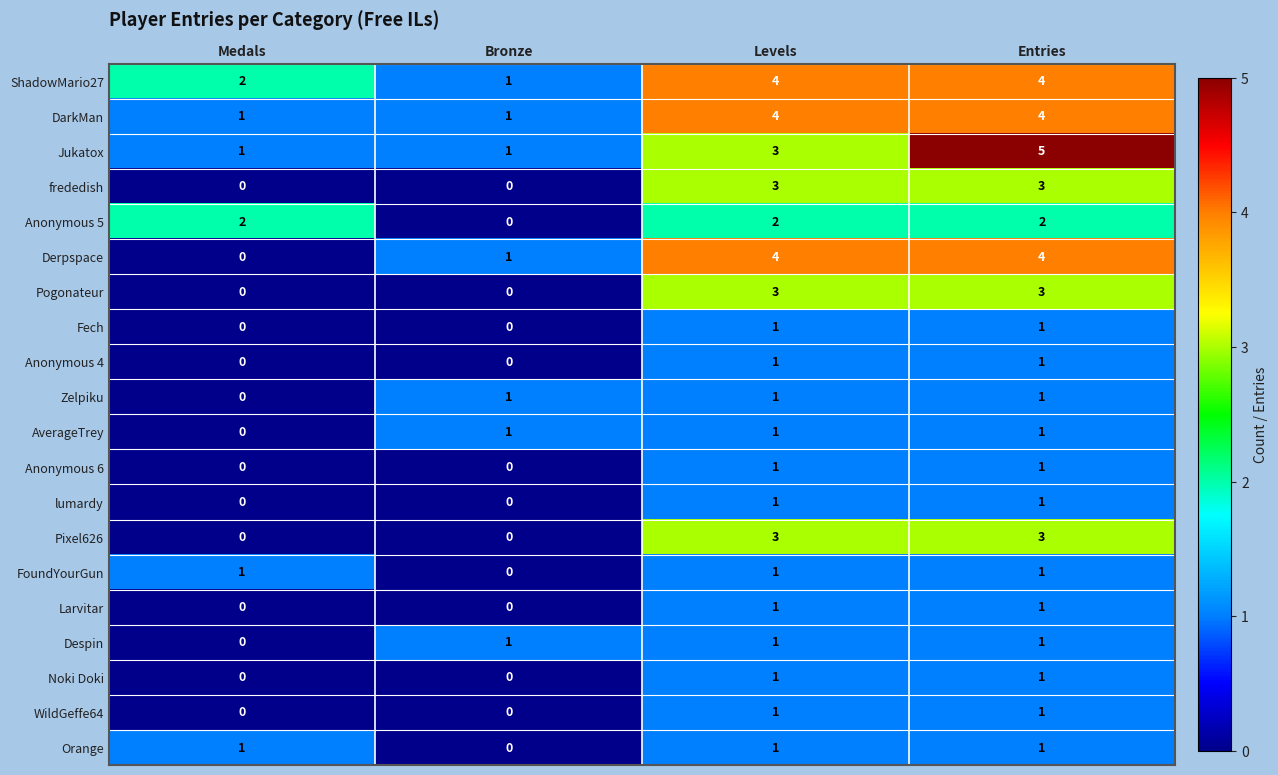

What is the total value across all series at Levels?

38